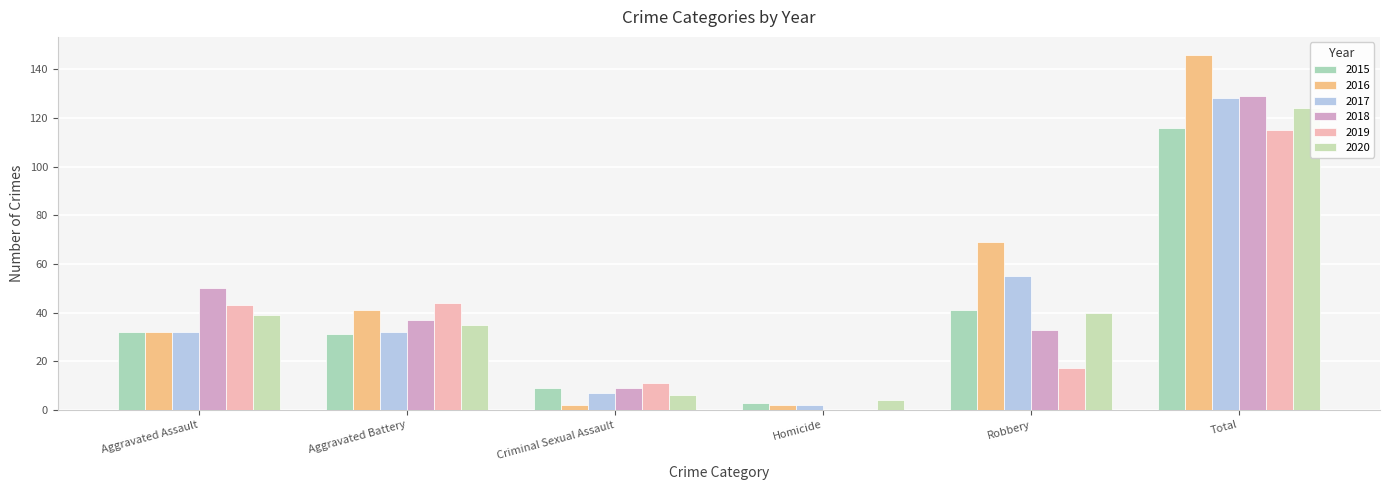

At which category does the chart reach its peak across all series?

Total